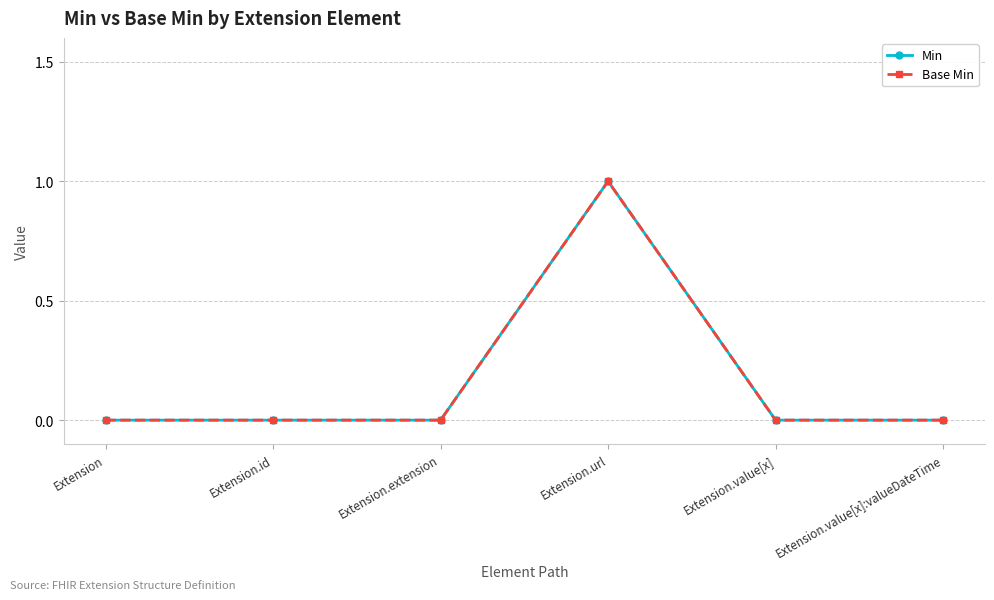

Does the chart have visible grid lines?

Yes